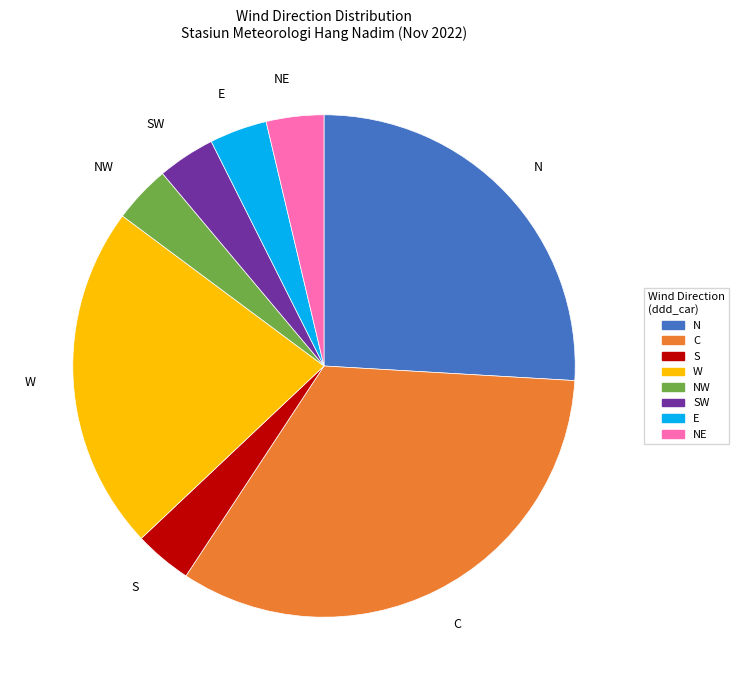

Is the sum of NE and N greater than half?

No